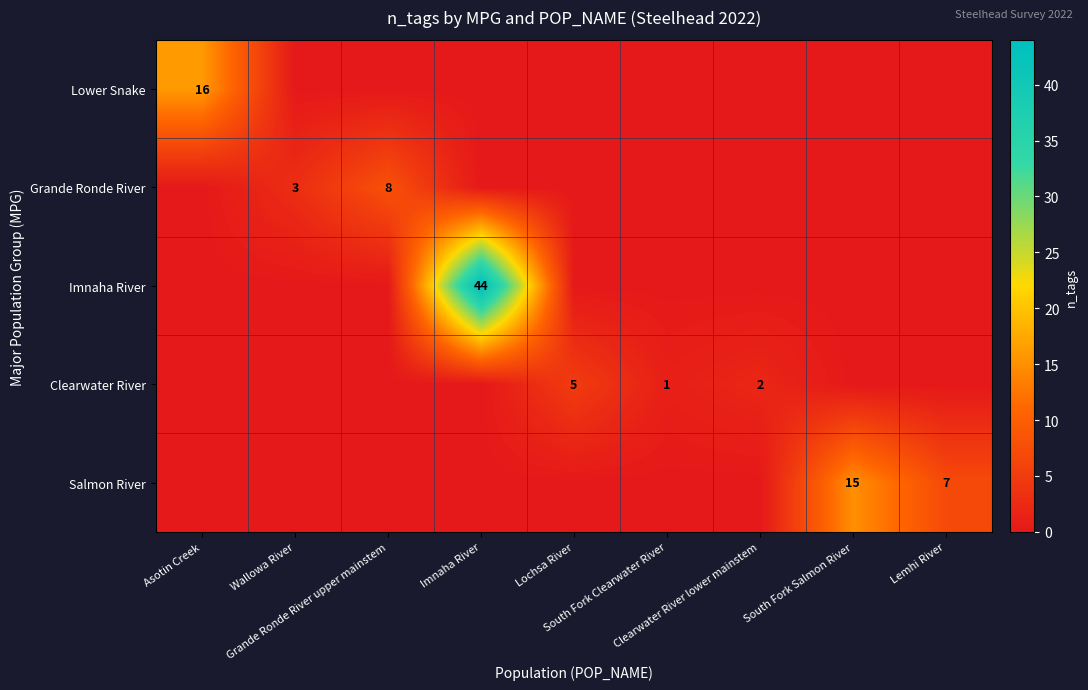

Count the number of categories in the chart.

9